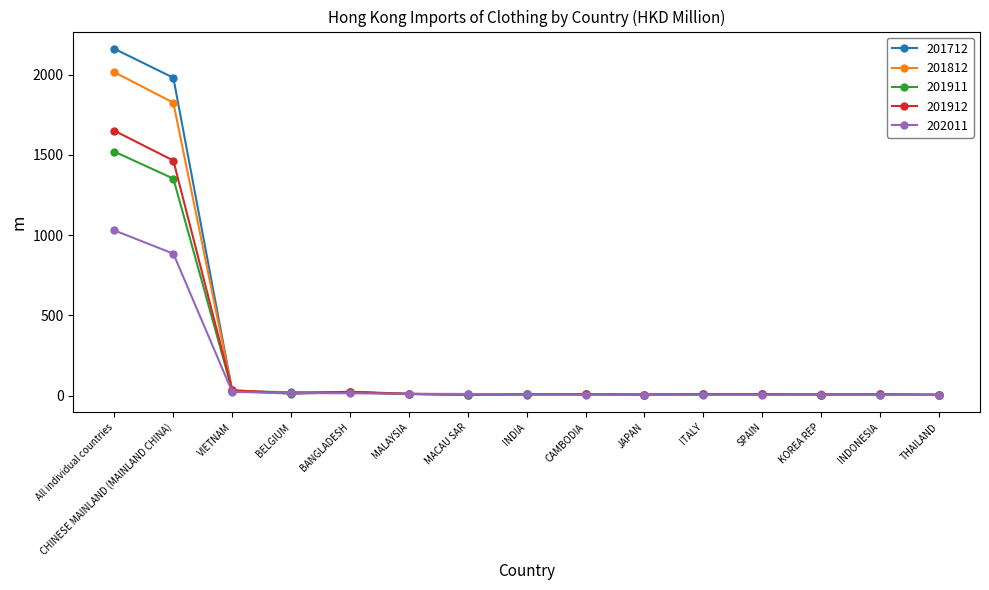

At how many categories does at least one series exceed 477?

2